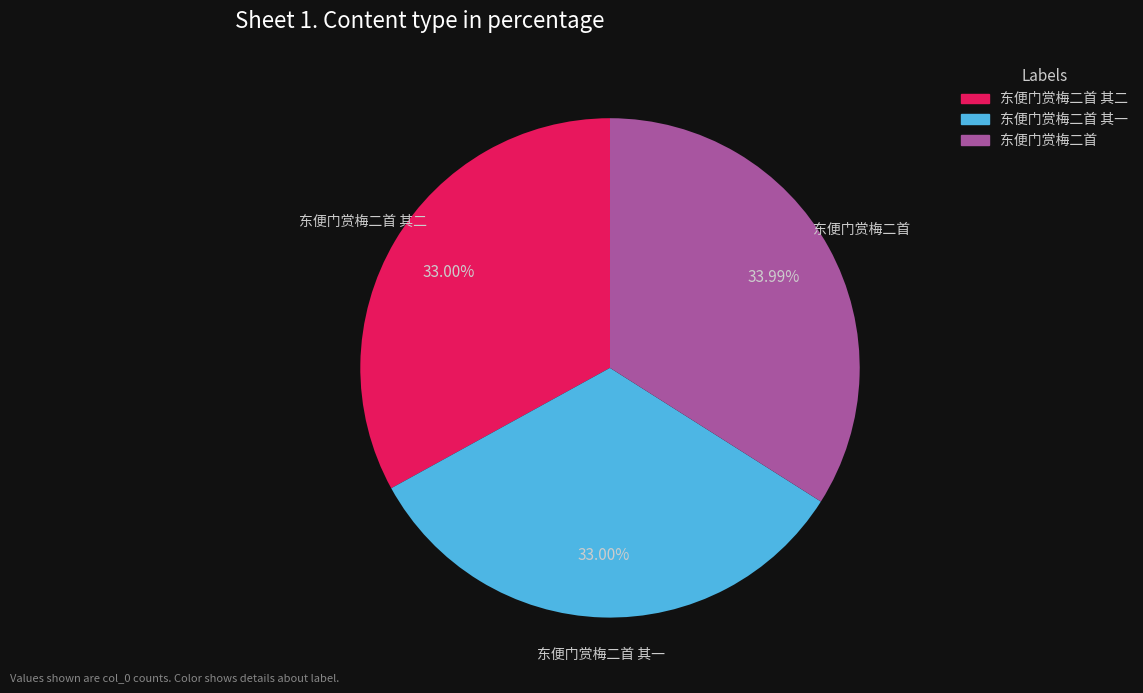

Does any single category account for the majority?

No